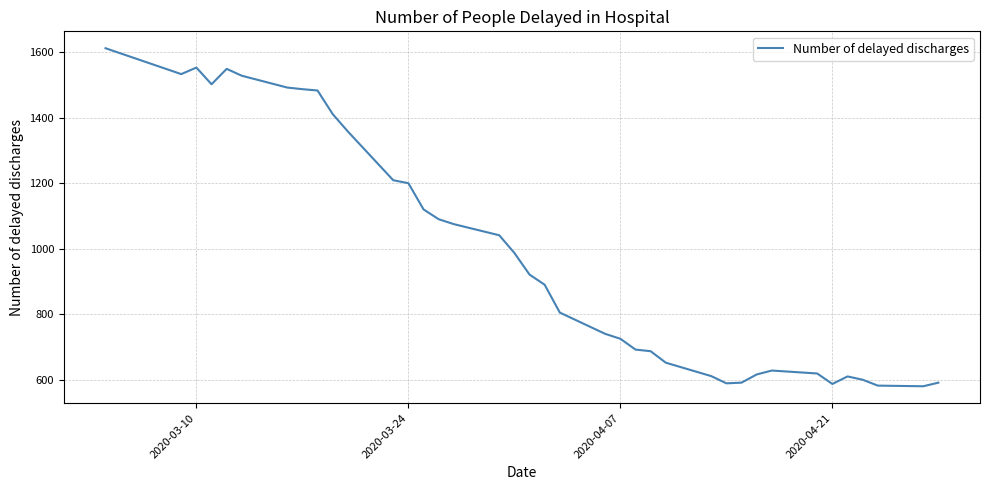

What is the greatest value displayed?

1612